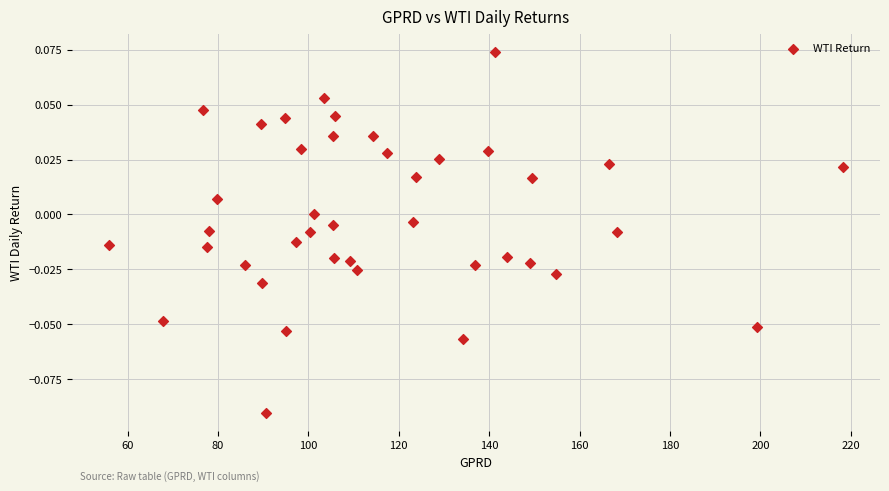

What is the range of X values (max minus min)?

162.4